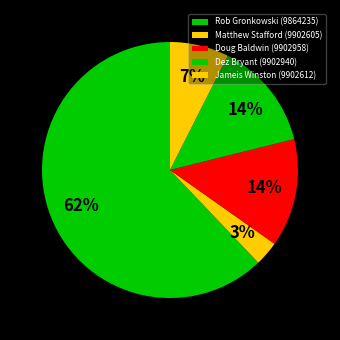

What percentage is the Rob Gronkowski (9864235) slice, to the nearest percent?

62%